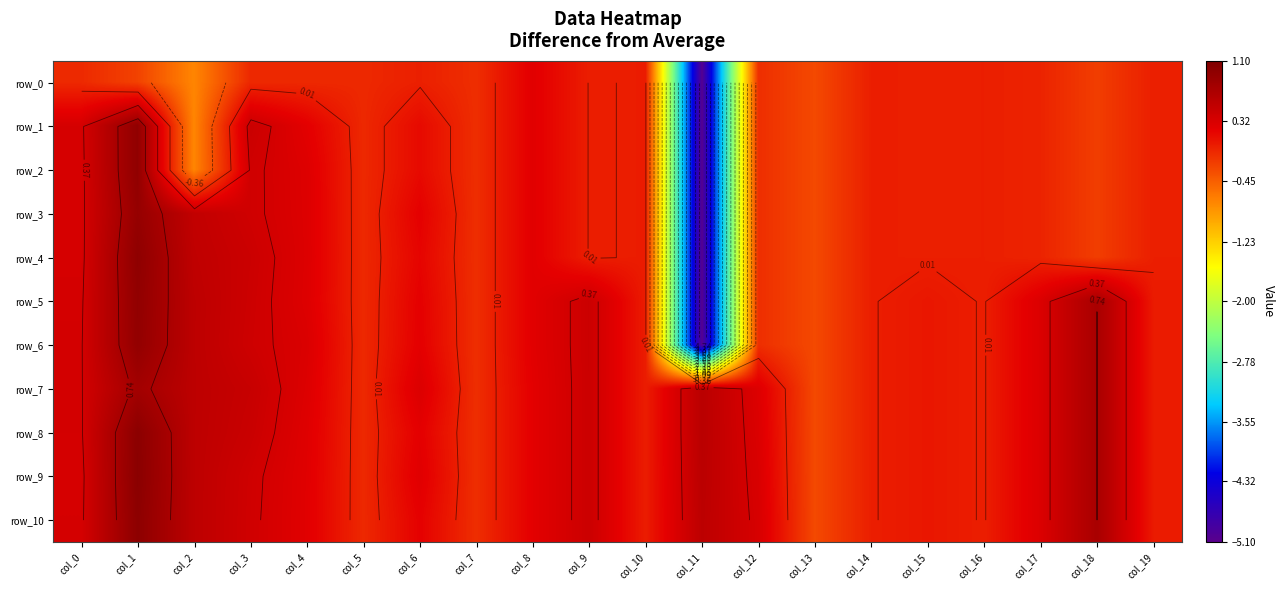

Which label corresponds to the largest value in the chart?

col_1